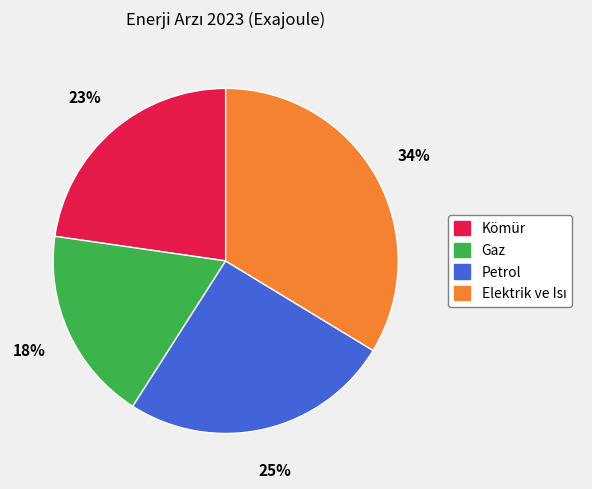

Is it true that Petrol is 32% of the pie?

False